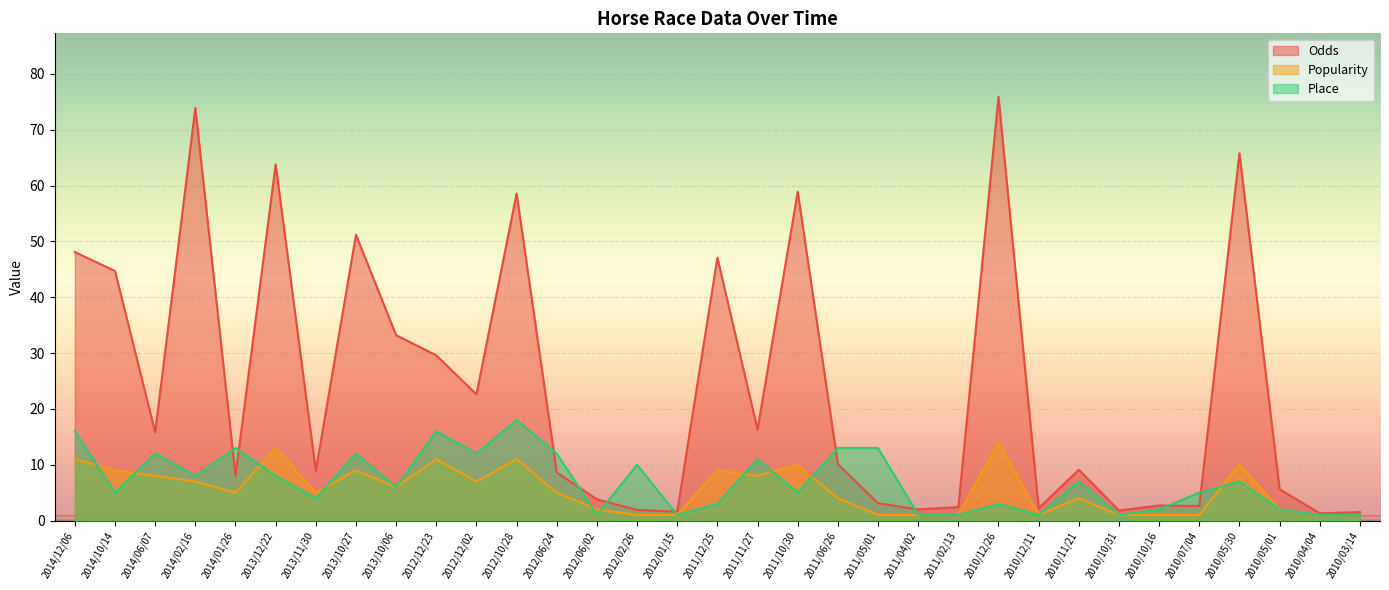

Which series has the largest total across all categories?

Odds